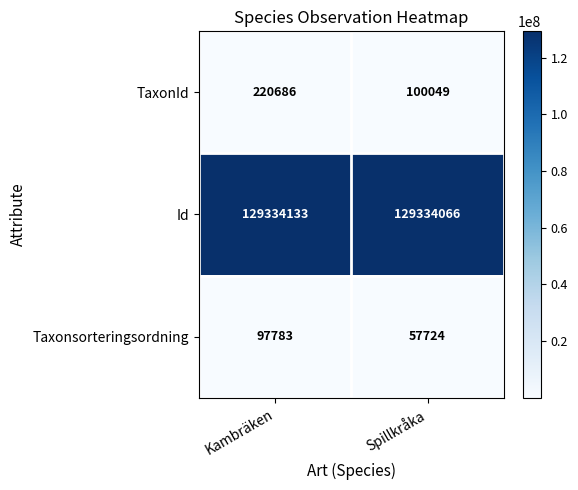

What is the minimum value for Taxonsorteringsordning?

57724